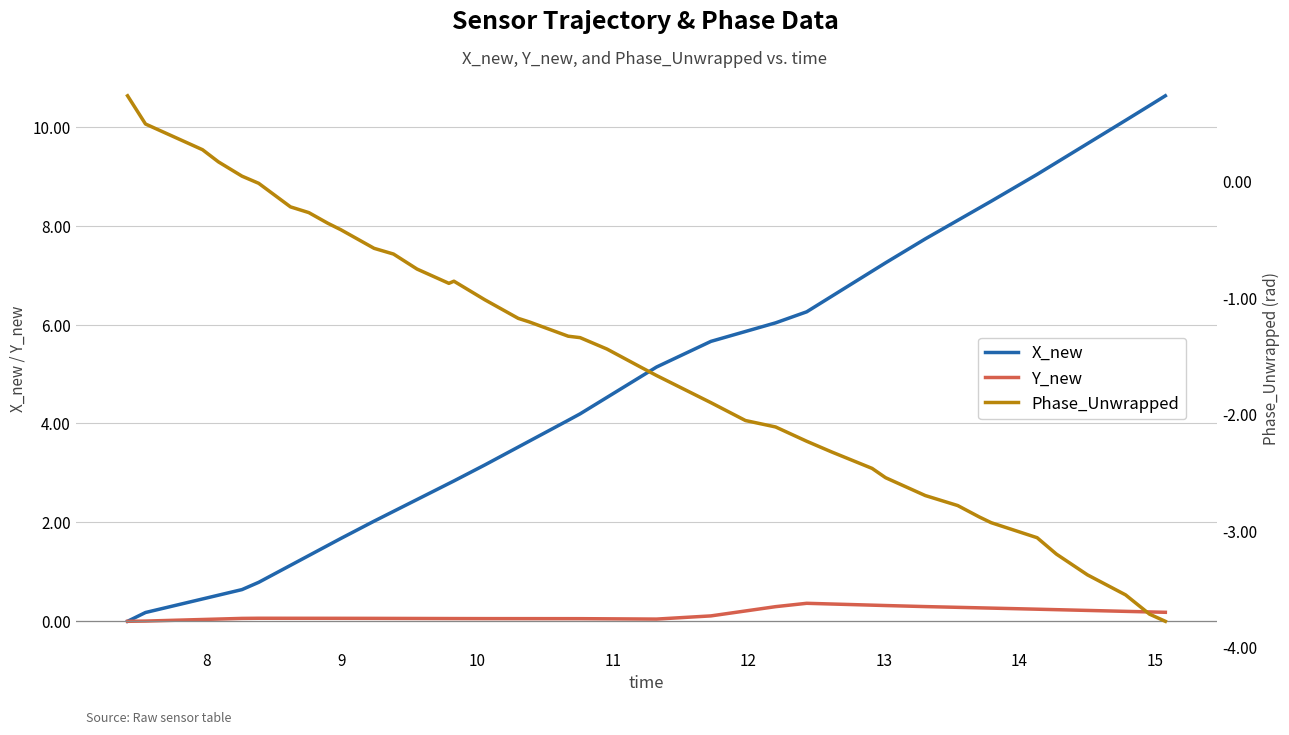

What is the label of the 6th point from the left?

12